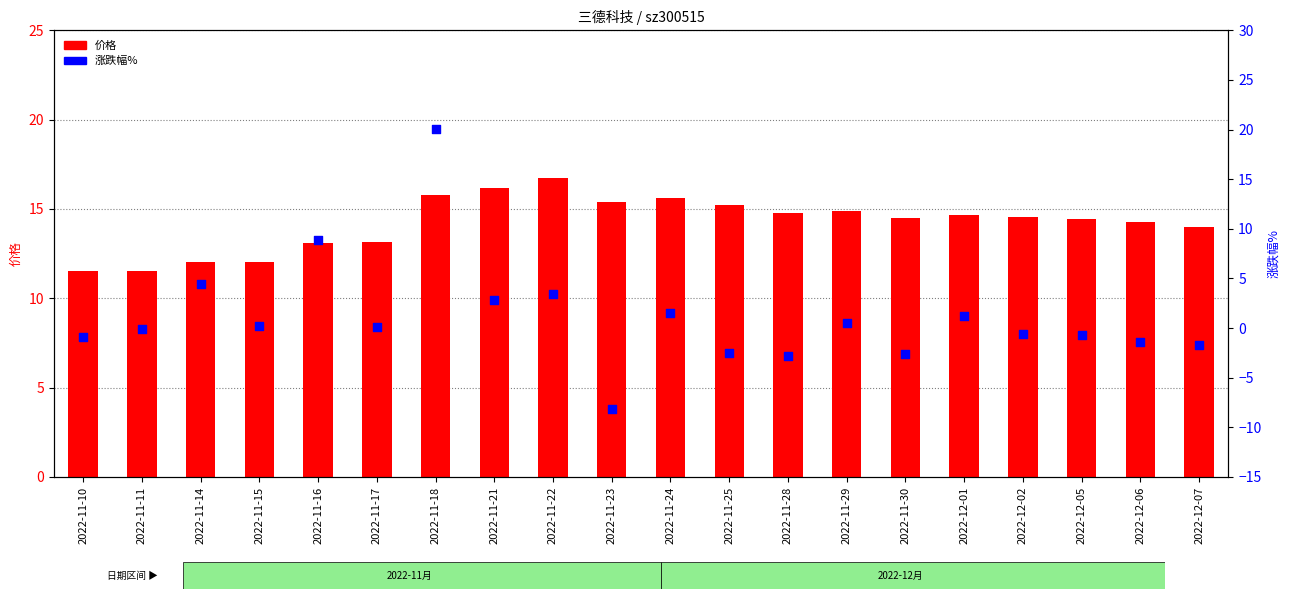

At which category is the sum across all series the highest?

2022-11-18